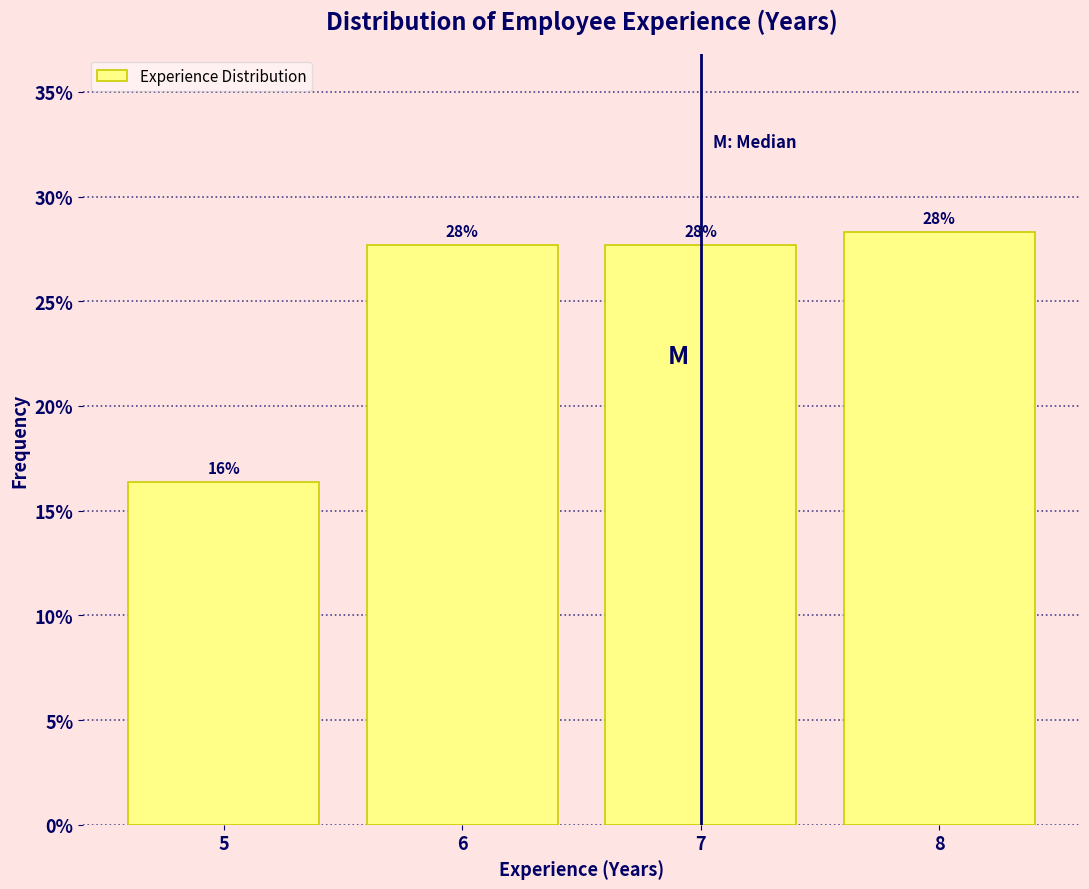

How many bars are there in total?

4